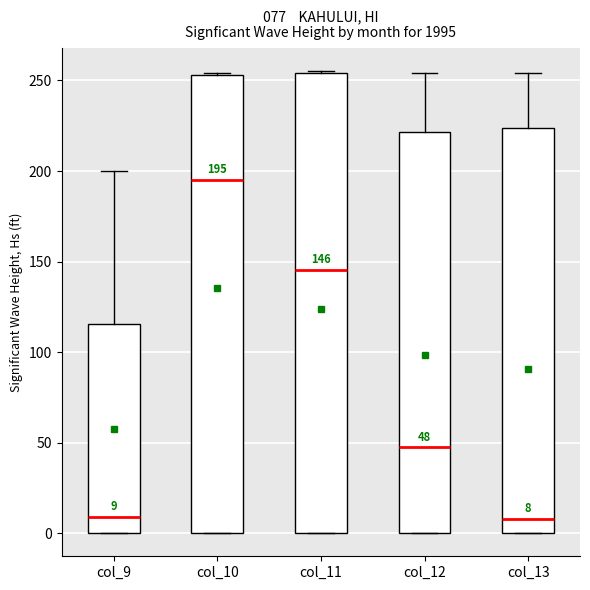

Which box has the highest median line?

col_10